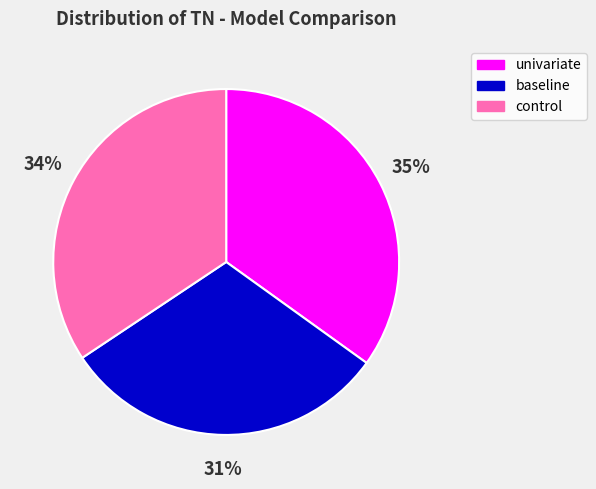

Is it true that baseline is 31% of the pie?

True